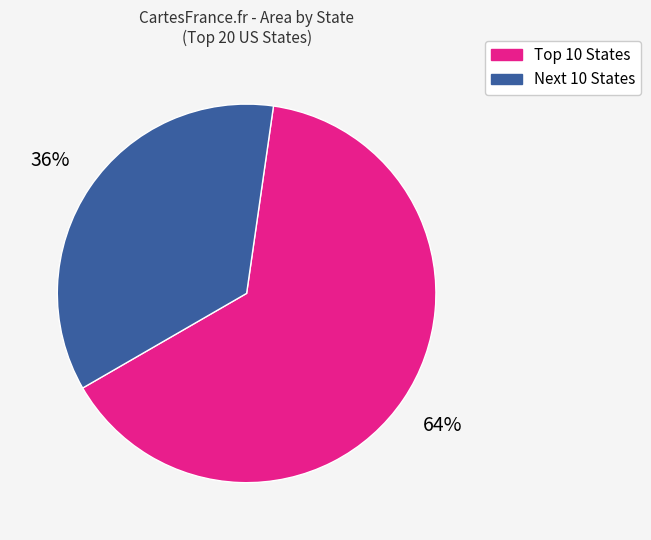

To the nearest percent, what is the average slice percentage?

50%